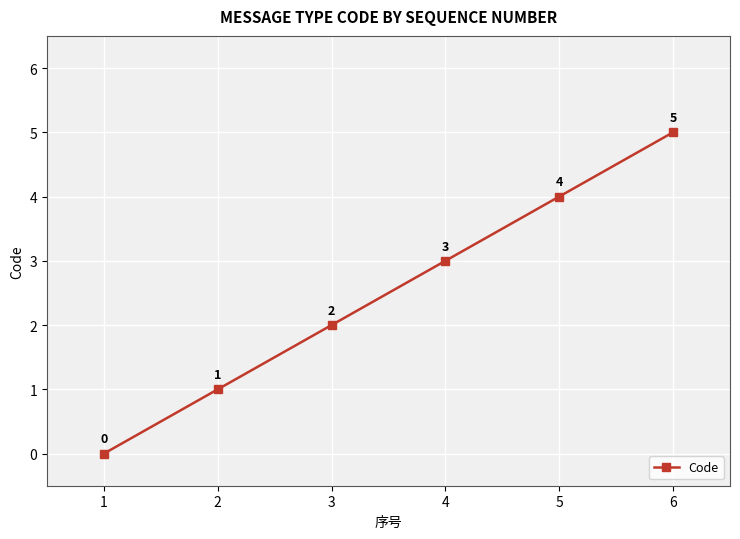

Is it true that the value at 4 is 4?

False